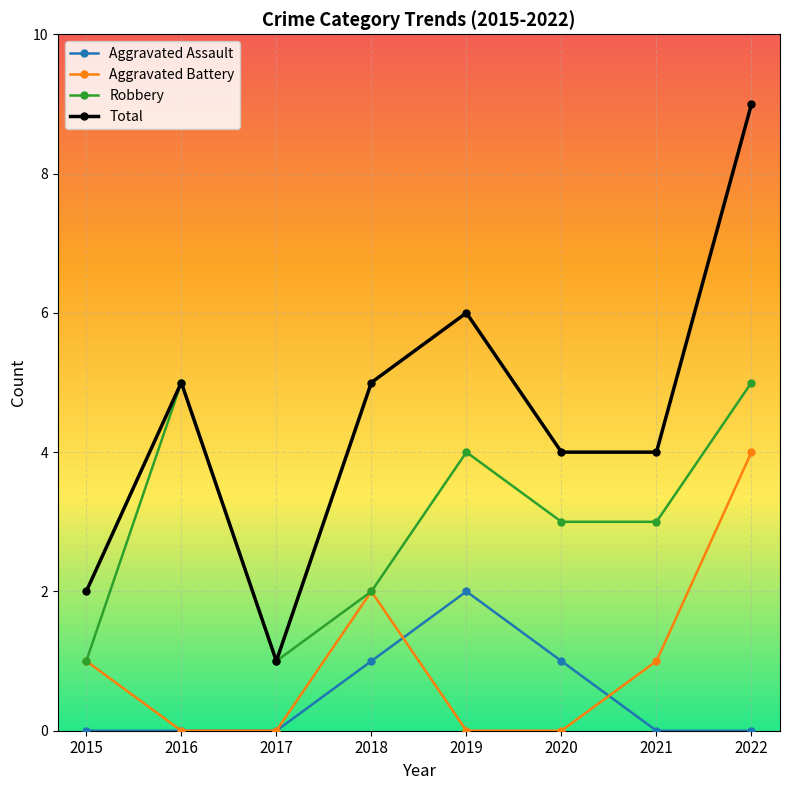

Which series has the largest range (max minus min)?

Total